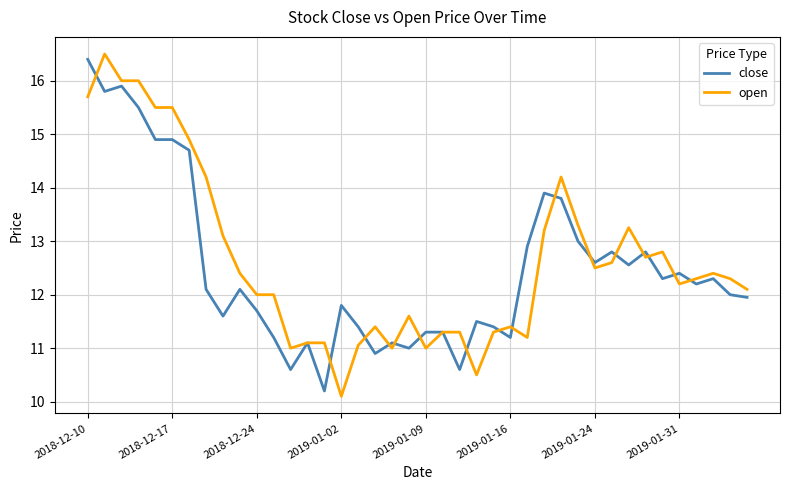

Count the number of data series in this chart.

2